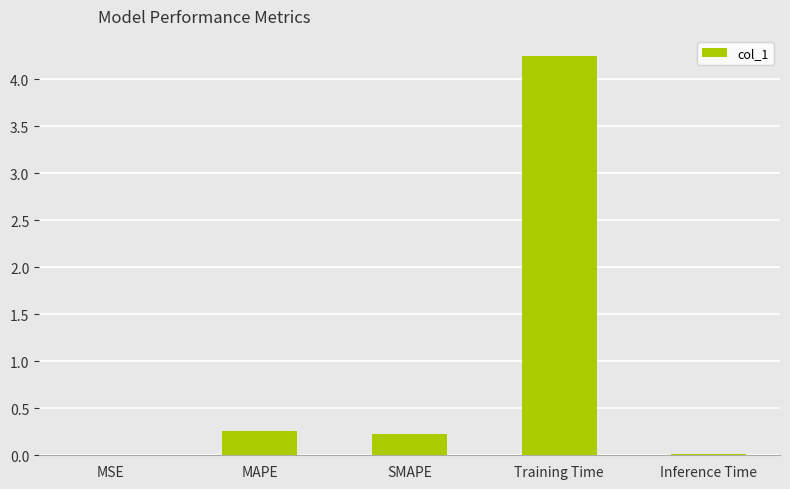

Which label corresponds to the largest value in the chart?

Training Time